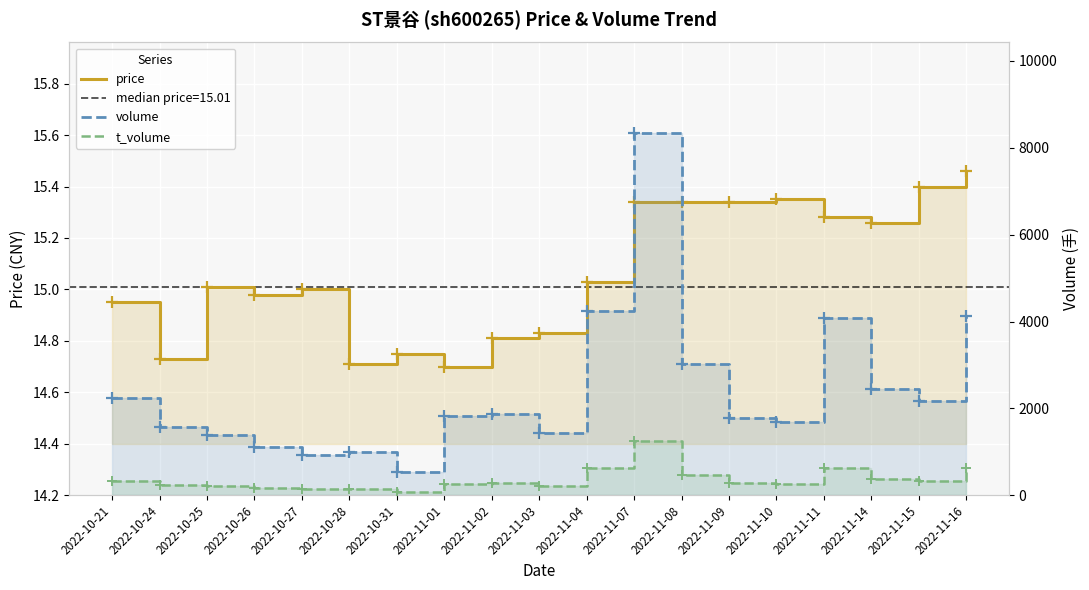

True or false: t_volume has more than 2 points higher than both neighbors.

True